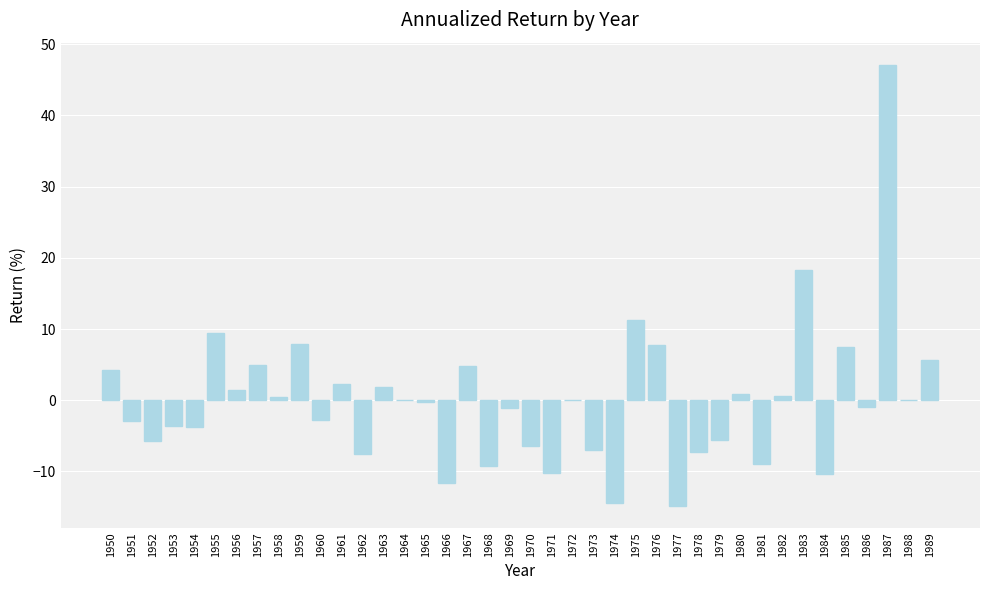

Which category has the highest value across all series?

1987